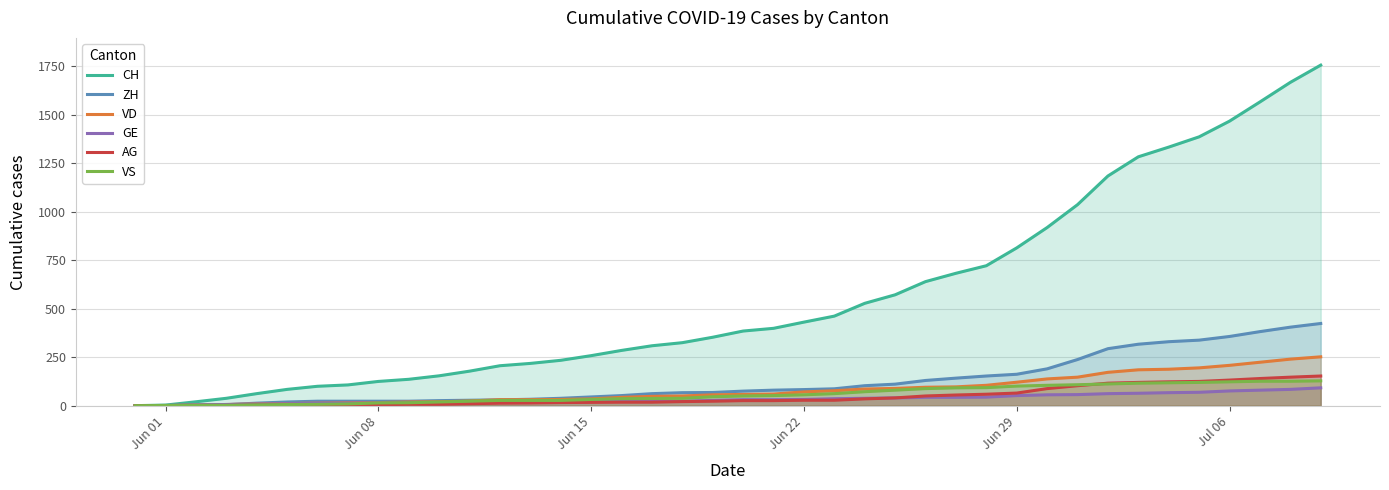

How many values in the AG series are below 26?

20